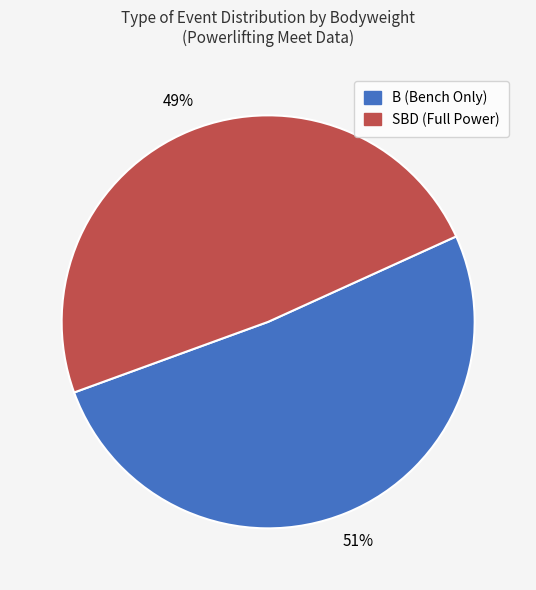

To the nearest percent, what is the average slice percentage?

50%